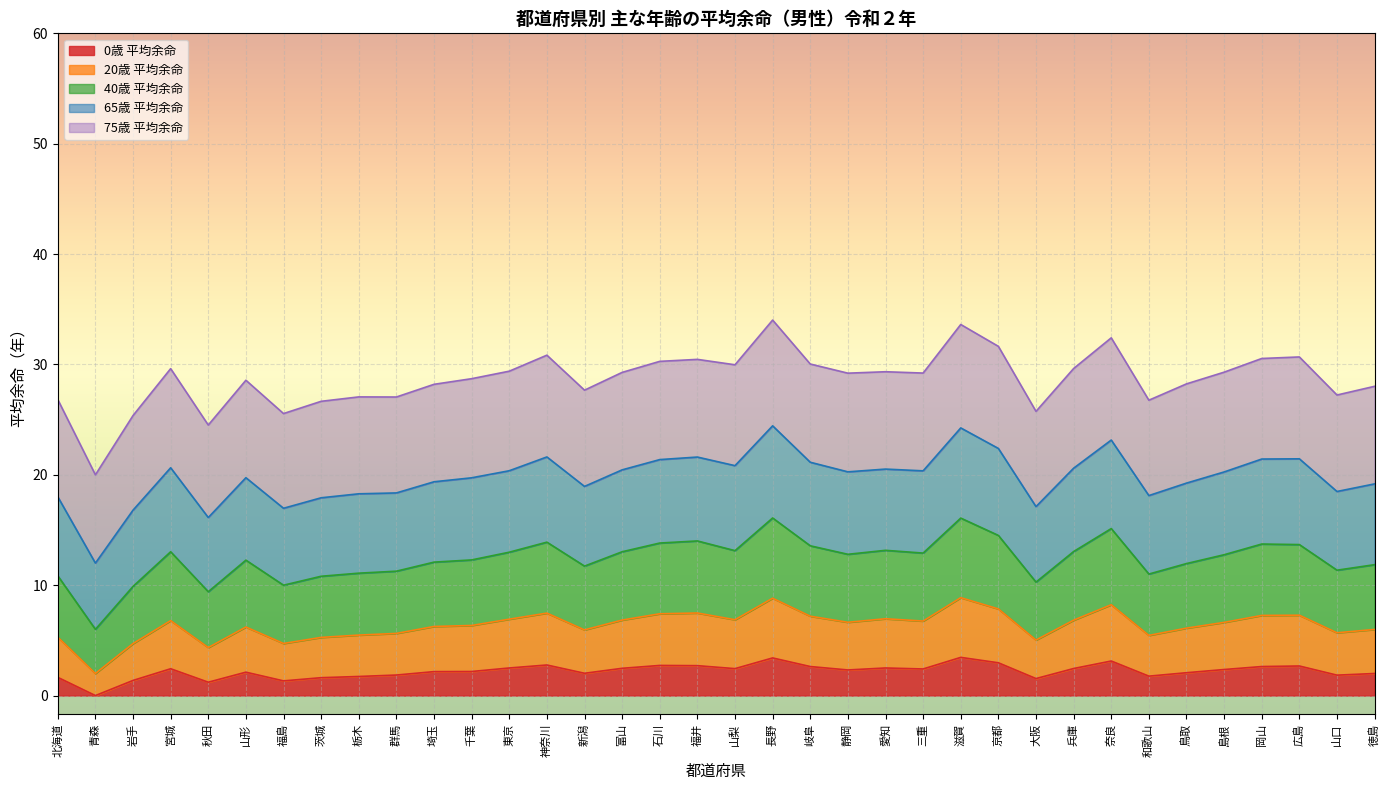

True or false: 40歳 平均余命 has a value of 33.0 at 島根.

False